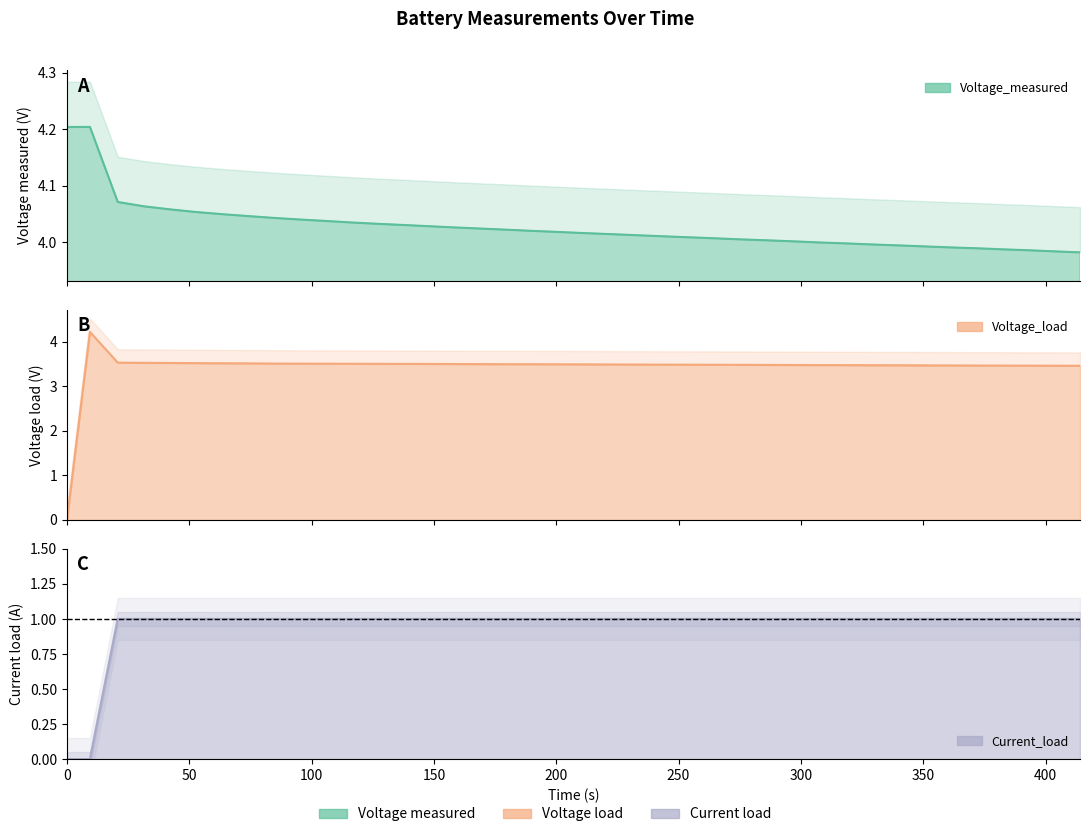

What is the maximum value shown in the chart?

4.2